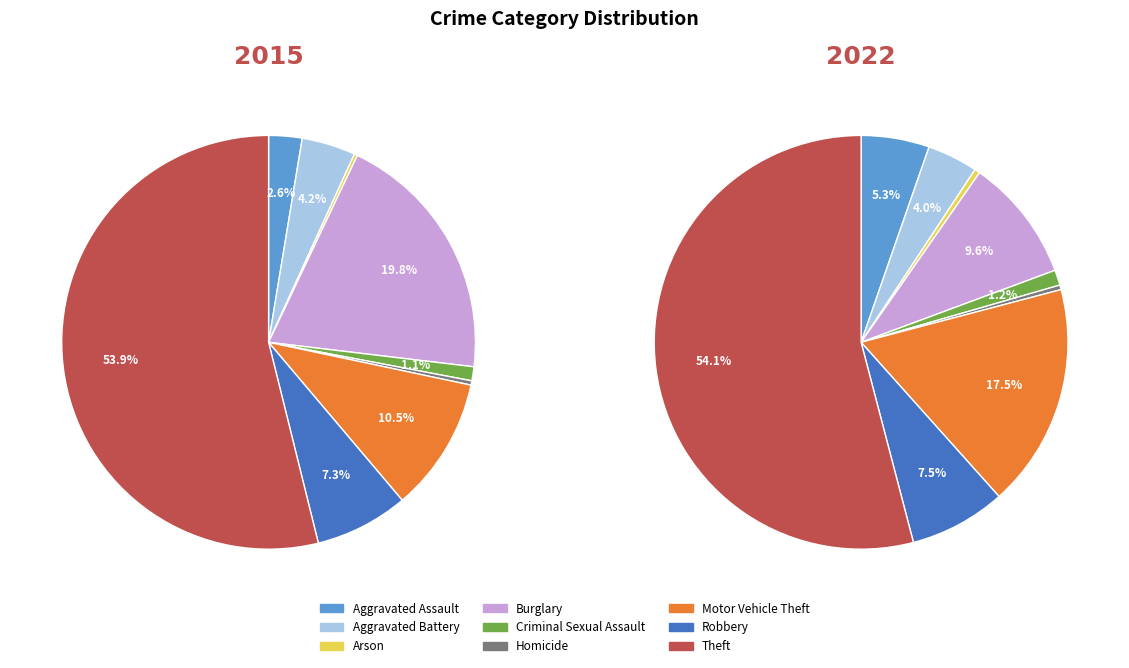

To the nearest percent, what percentage of the pie is Robbery?

8%